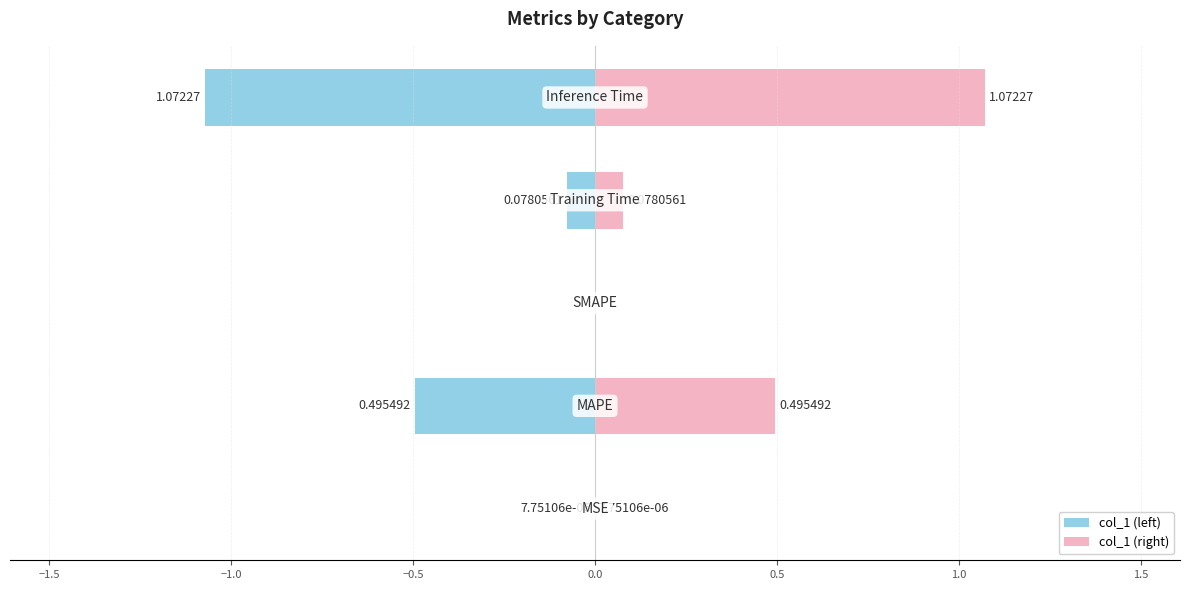

How many negative values does the col_1 (left) series have?

4